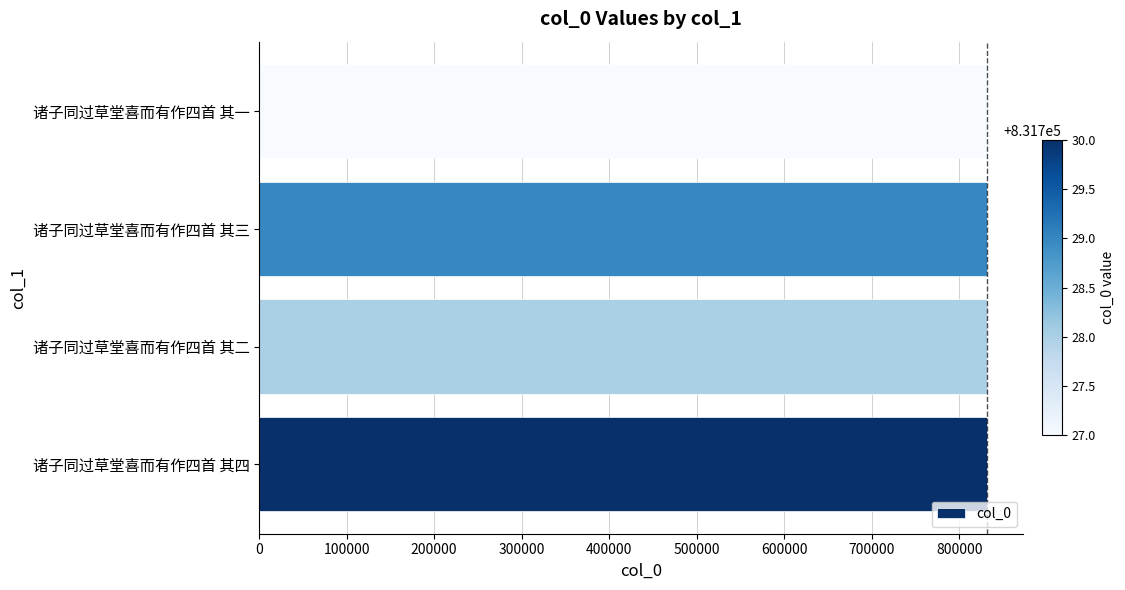

Approximately how many times larger is the value at 诸子同过草堂喜而有作四首 其二 compared to 诸子同过草堂喜而有作四首 其一?

1.0